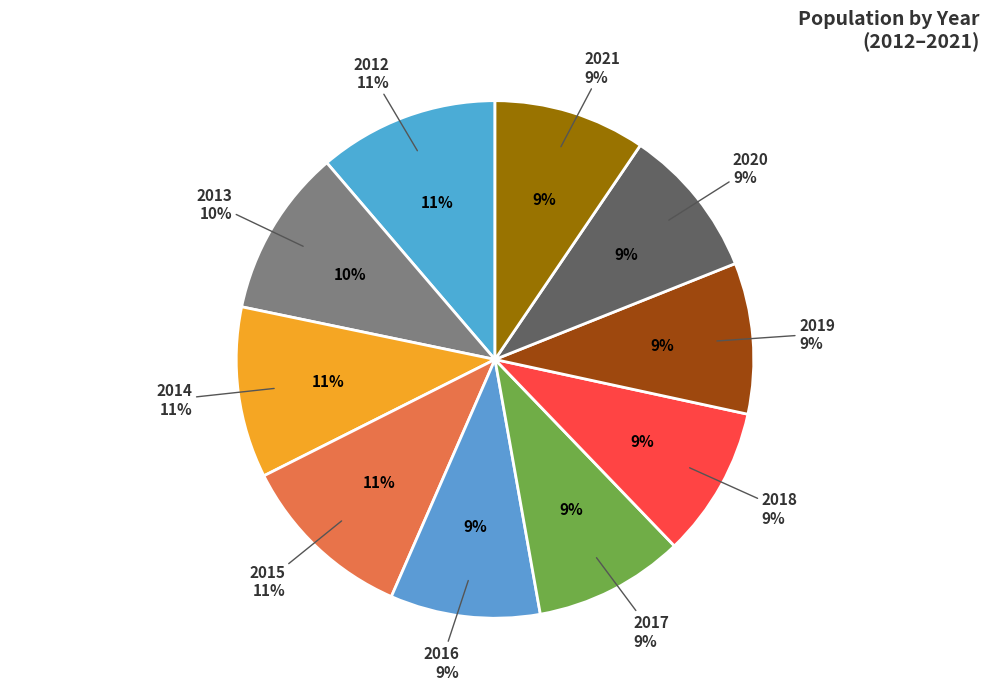

What is the ratio of the value at 2020 to the value at 2021?

1.0